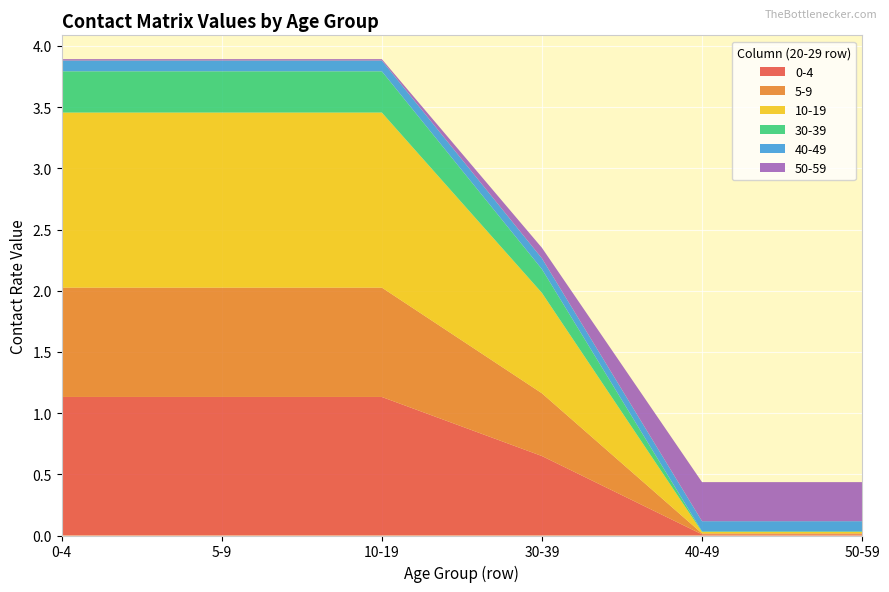

Reading left to right, extract all data points from this chart.

0-4: 0-4=1.1	5-9=1.1	10-19=1.1	30-39=0.6	40-49=0.0	50-59=0.0
5-9: 0-4=0.9	5-9=0.9	10-19=0.9	30-39=0.5	40-49=0.0	50-59=0.0
10-19: 0-4=1.4	5-9=1.4	10-19=1.4	30-39=0.8	40-49=0.0	50-59=0.0
30-39: 0-4=0.3	5-9=0.3	10-19=0.3	30-39=0.2	40-49=0.0	50-59=0.0
40-49: 0-4=0.1	5-9=0.1	10-19=0.1	30-39=0.1	40-49=0.1	50-59=0.1
50-59: 0-4=0.0	5-9=0.0	10-19=0.0	30-39=0.1	40-49=0.3	50-59=0.3